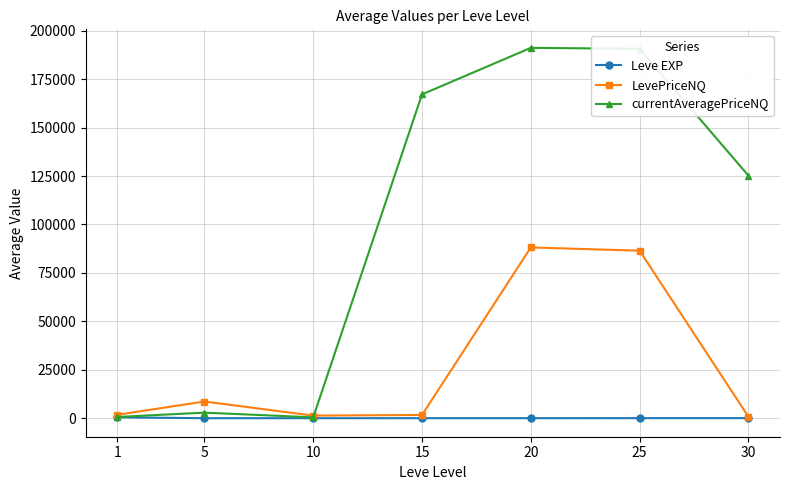

Which series has the largest total across all categories?

currentAveragePriceNQ